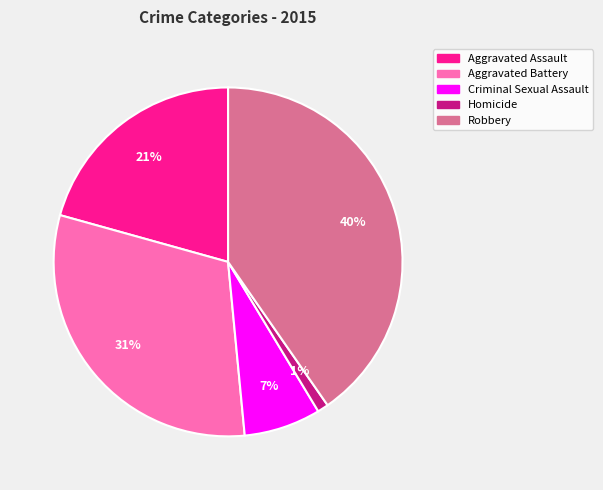

How many segments does this pie chart have?

5